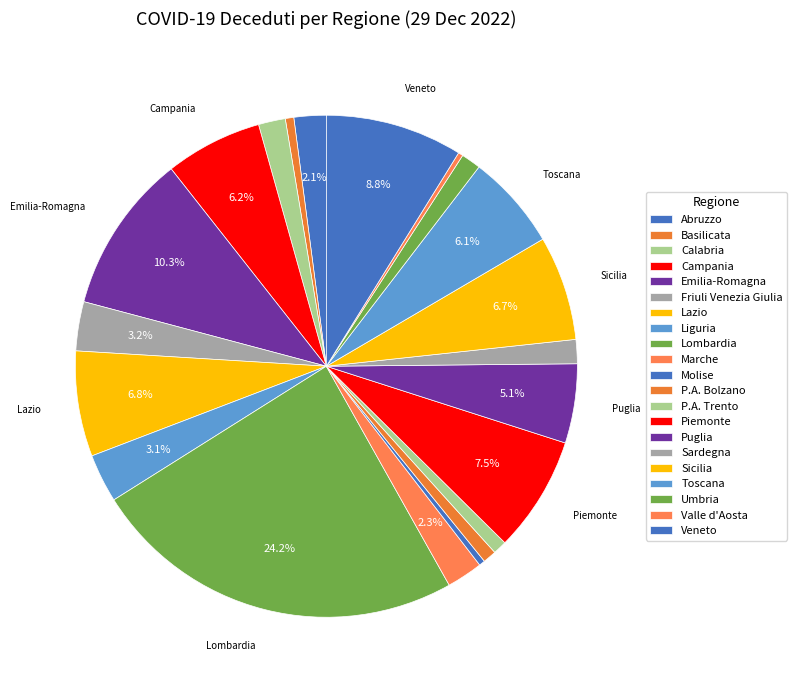

How many segments does this pie chart have?

21